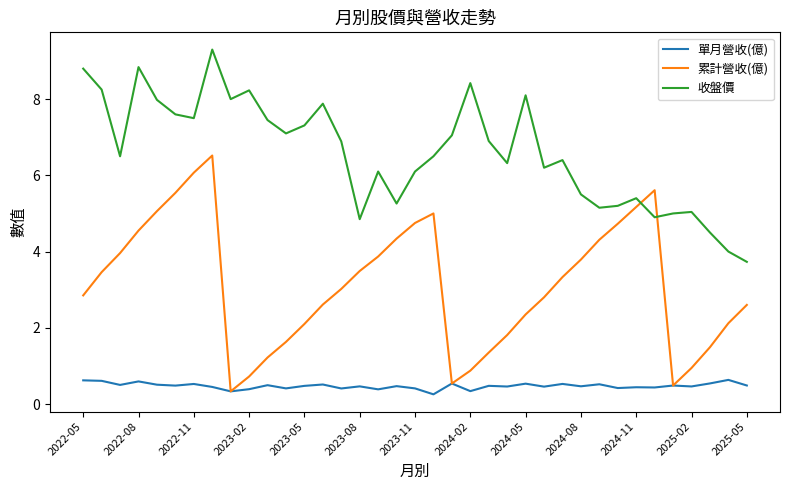

What are all the series names shown in the legend?

單月營收(億), 累計營收(億), 收盤價